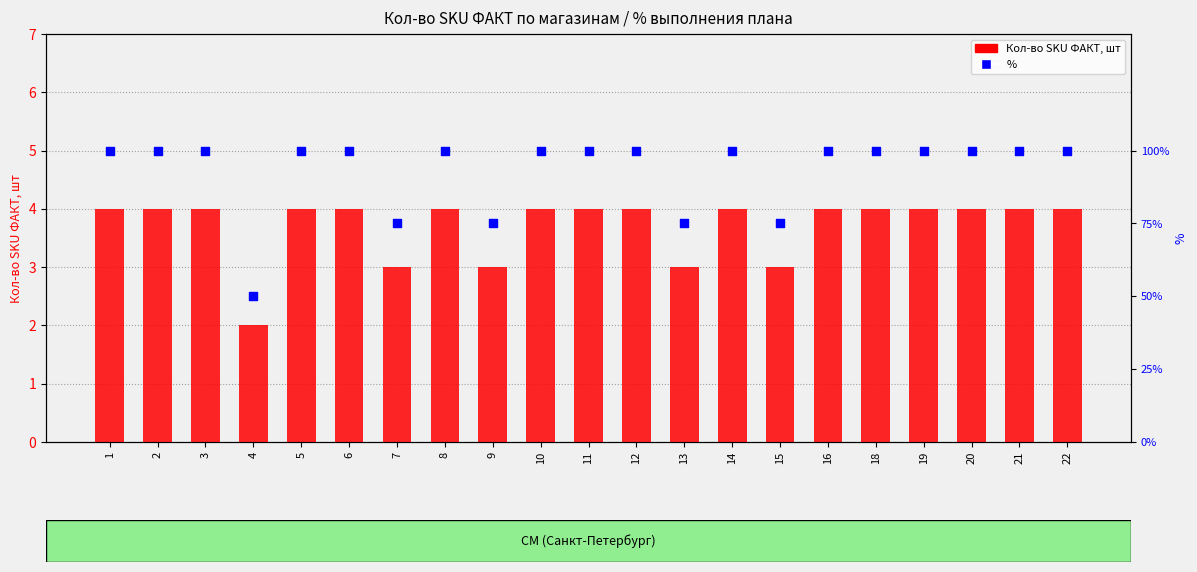

Which series has the largest total across all categories?

Кол-во SKU ФАКТ, шт